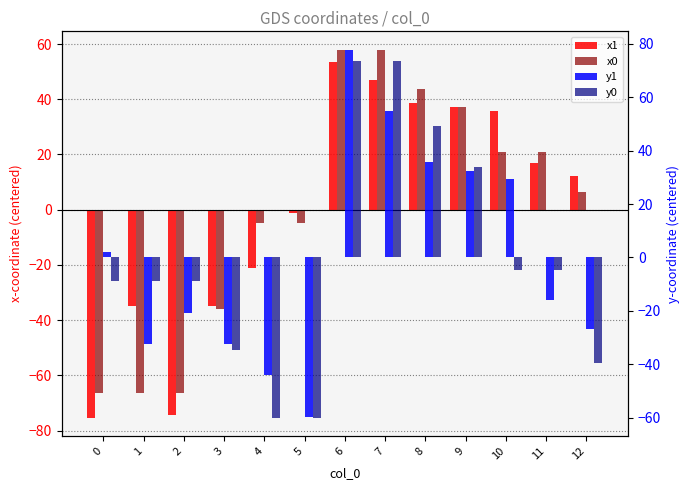

What is the difference between the highest and lowest values at 7?

26.4